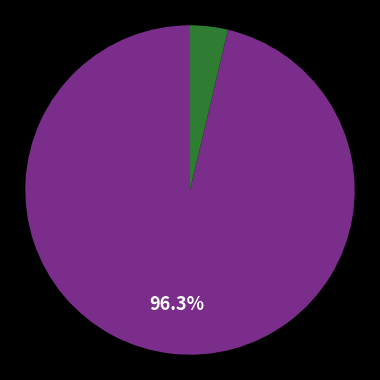

Is there a majority slice in this chart?

Yes